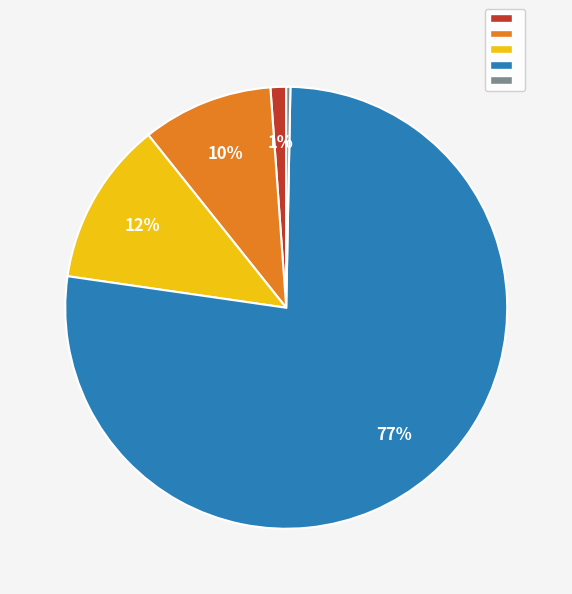

To the nearest percent, what is the difference between the largest and smallest slice percentages?

77%